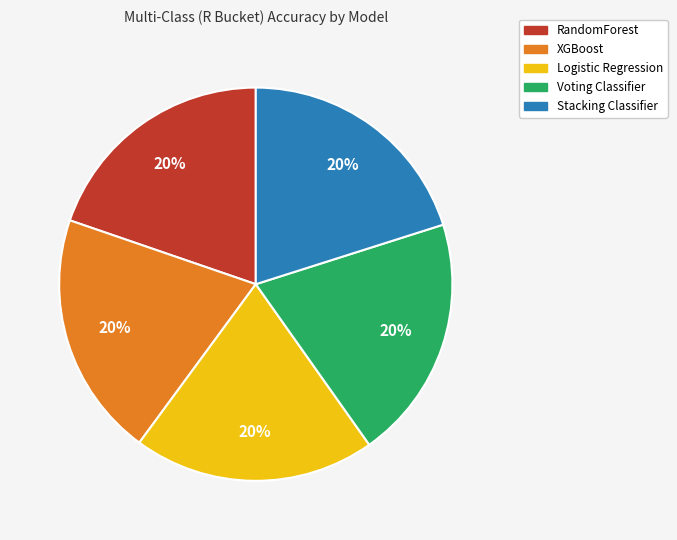

Is there any slice that represents more than half of the pie?

No